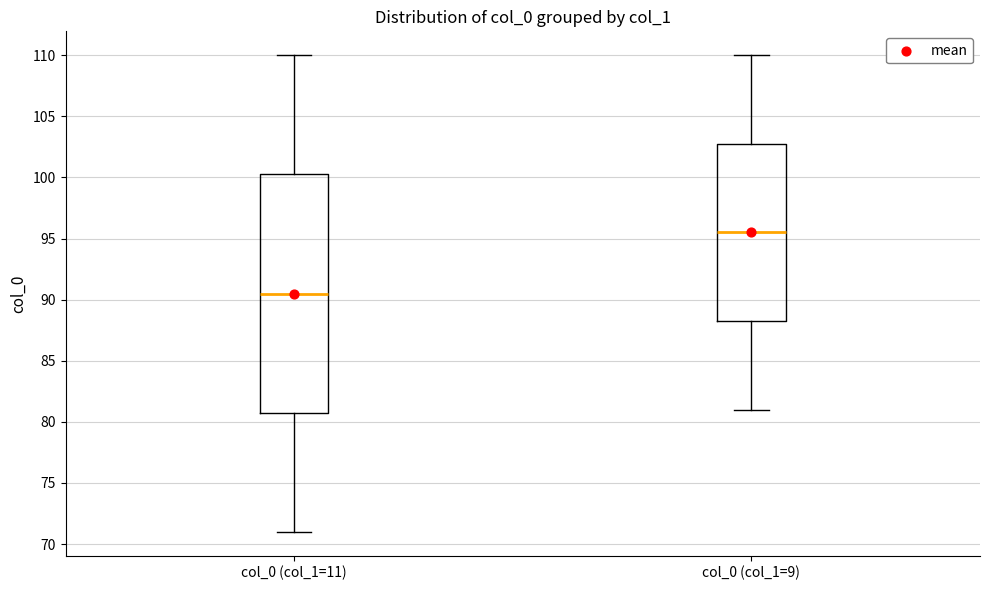

Which box has the lowest median line?

col_0 (col_1=11)